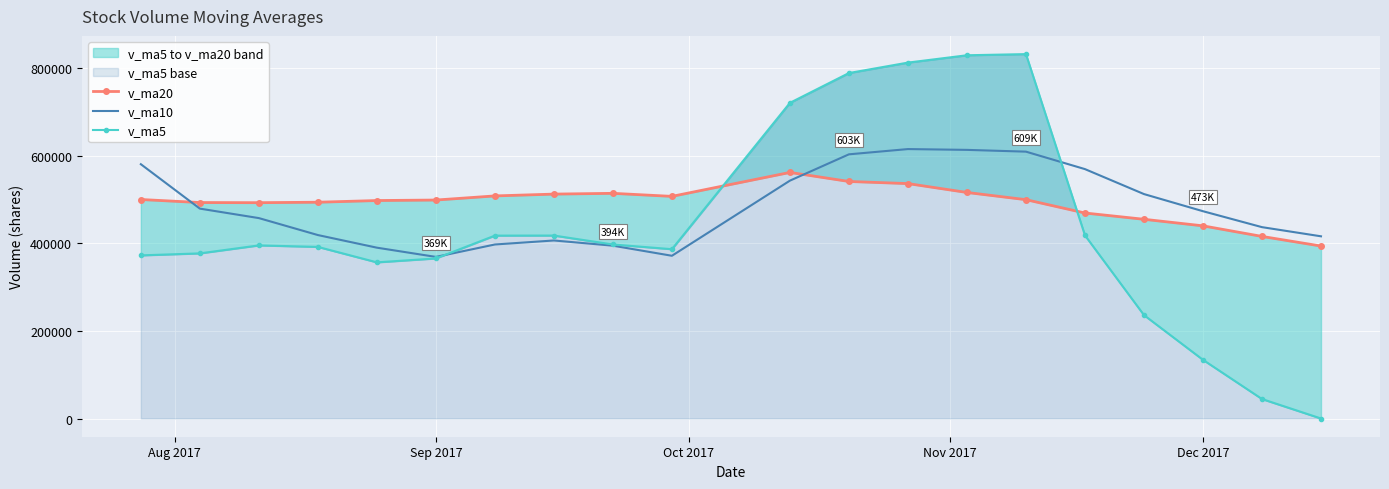

What is the value of the v_ma20 point at the 10th from the left?

507011.0